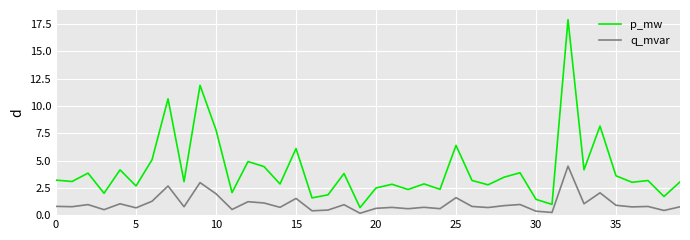

List the series in order of their overall mean, lowest first.

q_mvar, p_mw